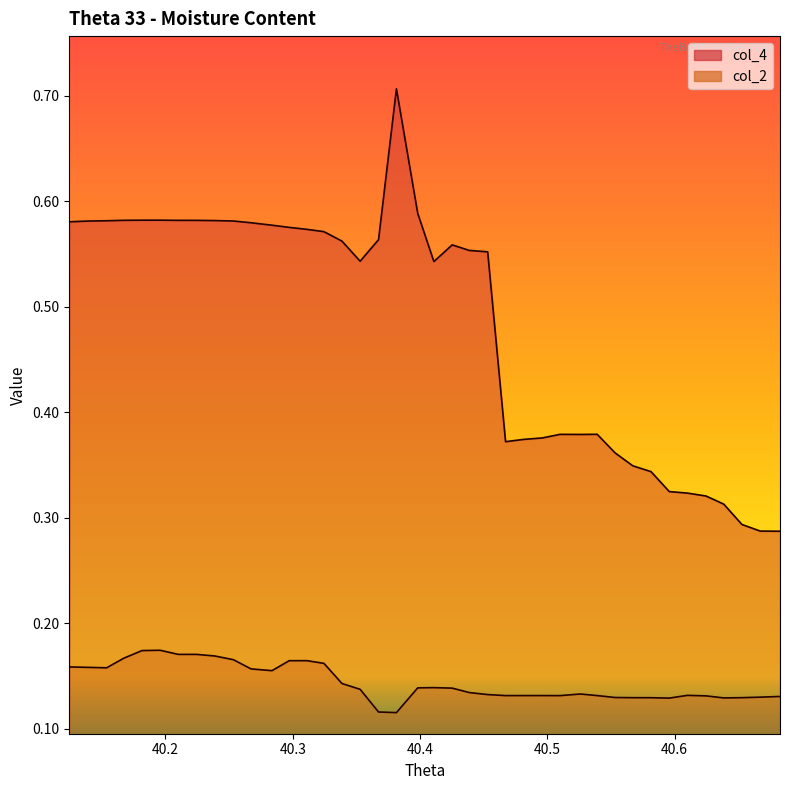

Where is the first local minimum for col_2?

40.3